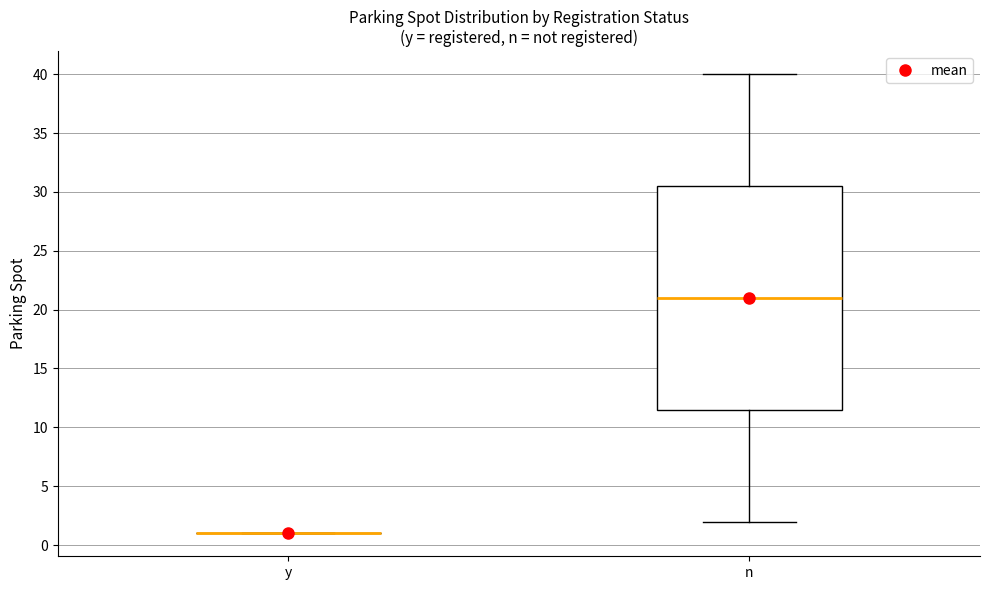

Which box is the tallest, from its lower edge to its upper edge?

n